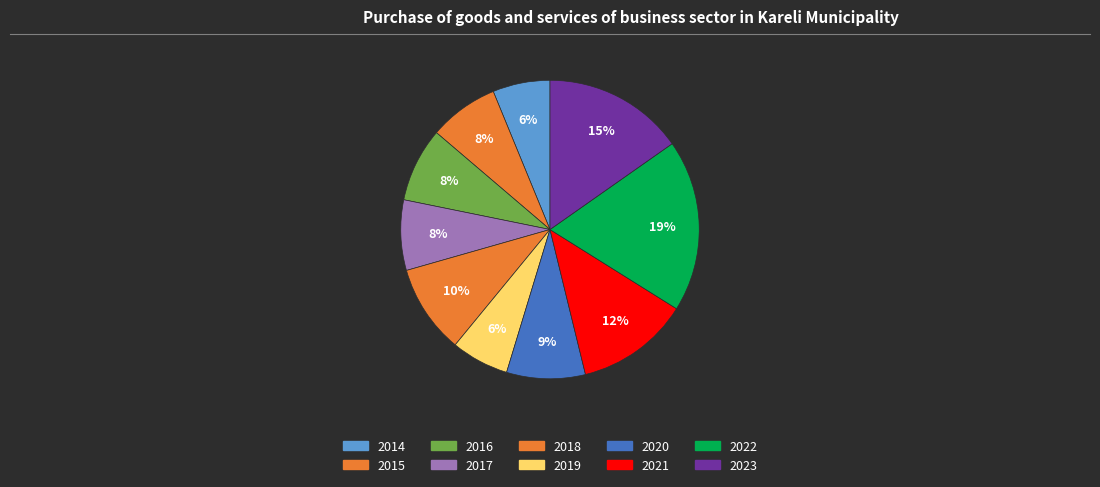

To the nearest percent, what portion does 2015 represent?

8%